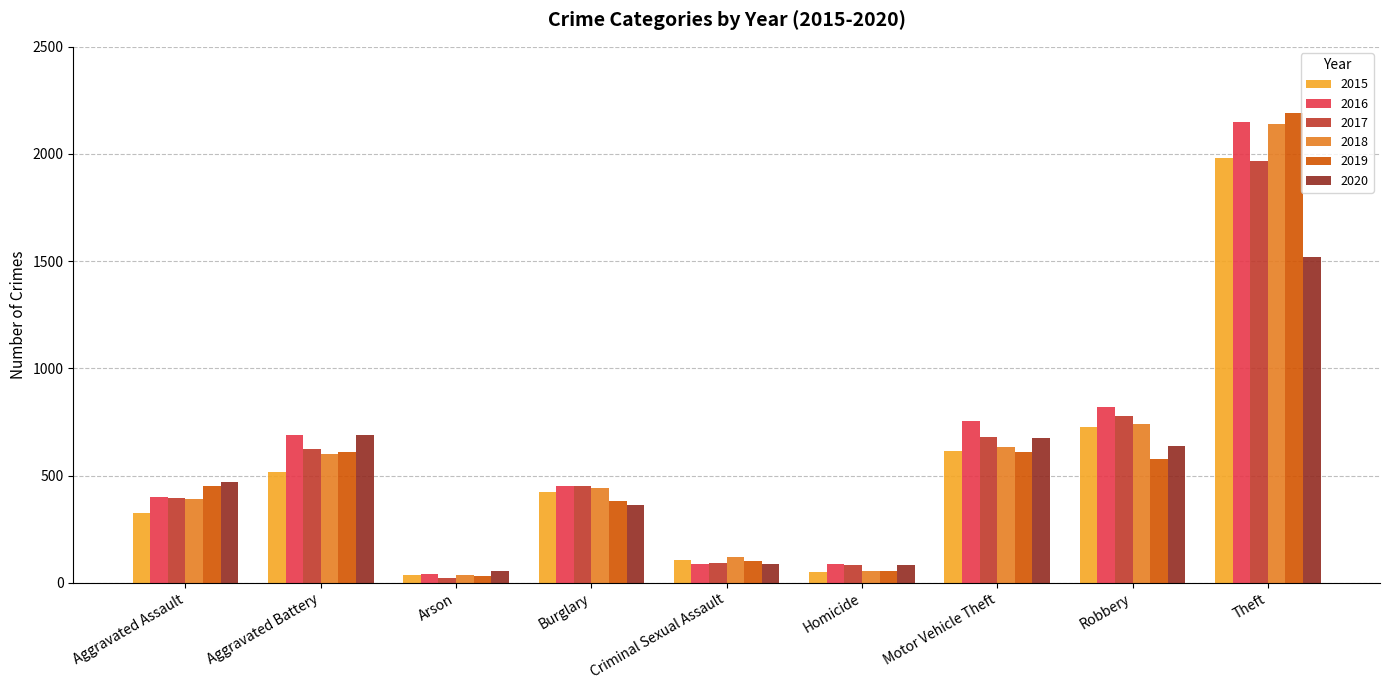

How many distinct data groups are displayed?

6